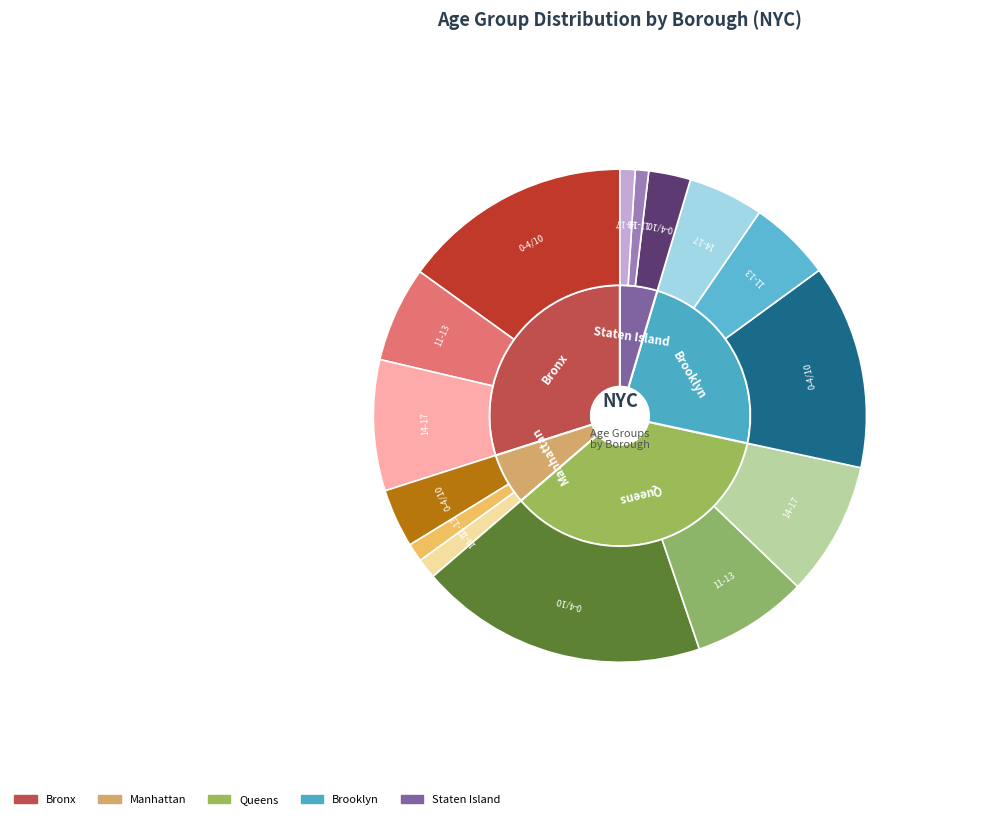

Is there any slice that represents more than half of the pie?

No